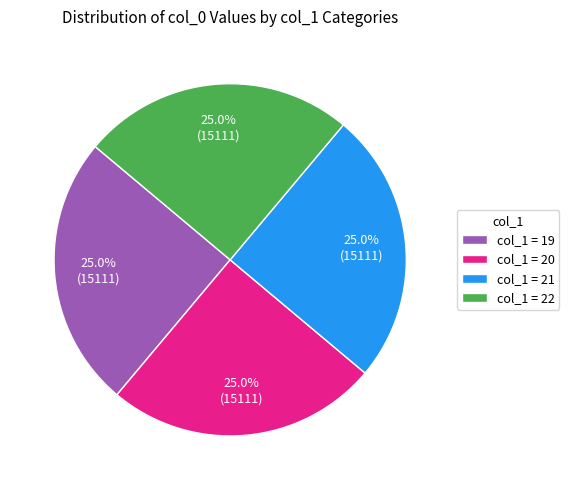

Combined, what portion of the pie is col_1 = 20 and col_1 = 19?

50.0%